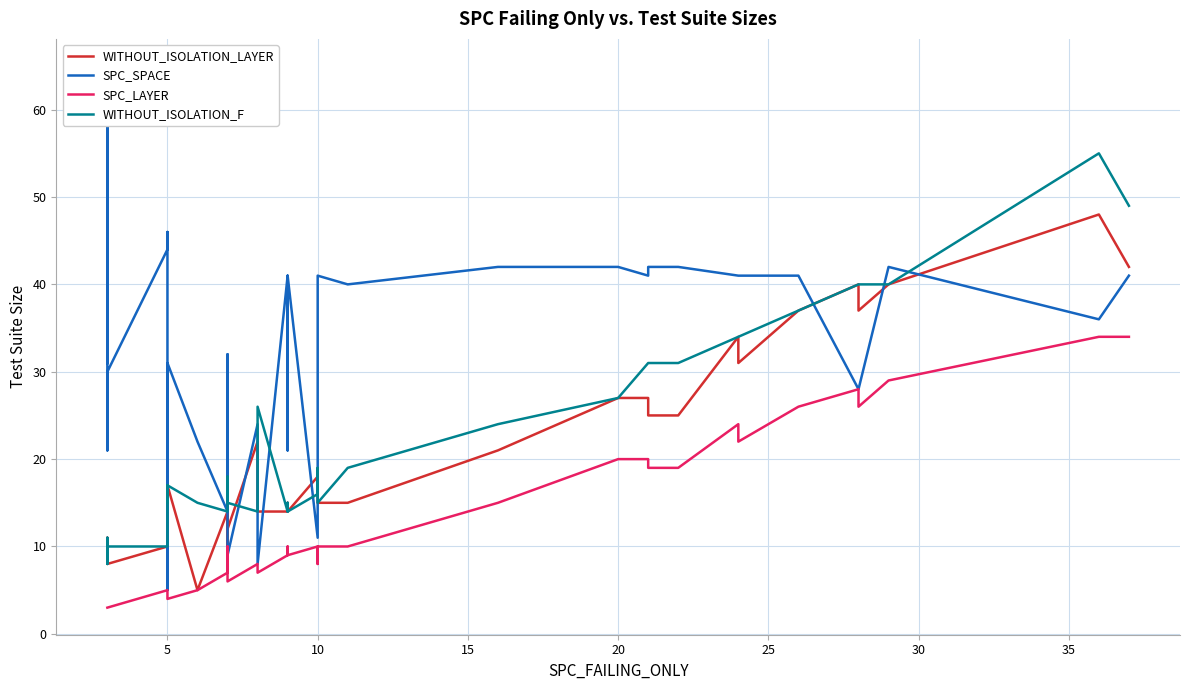

Is this an area chart (filled region under the line)?

No